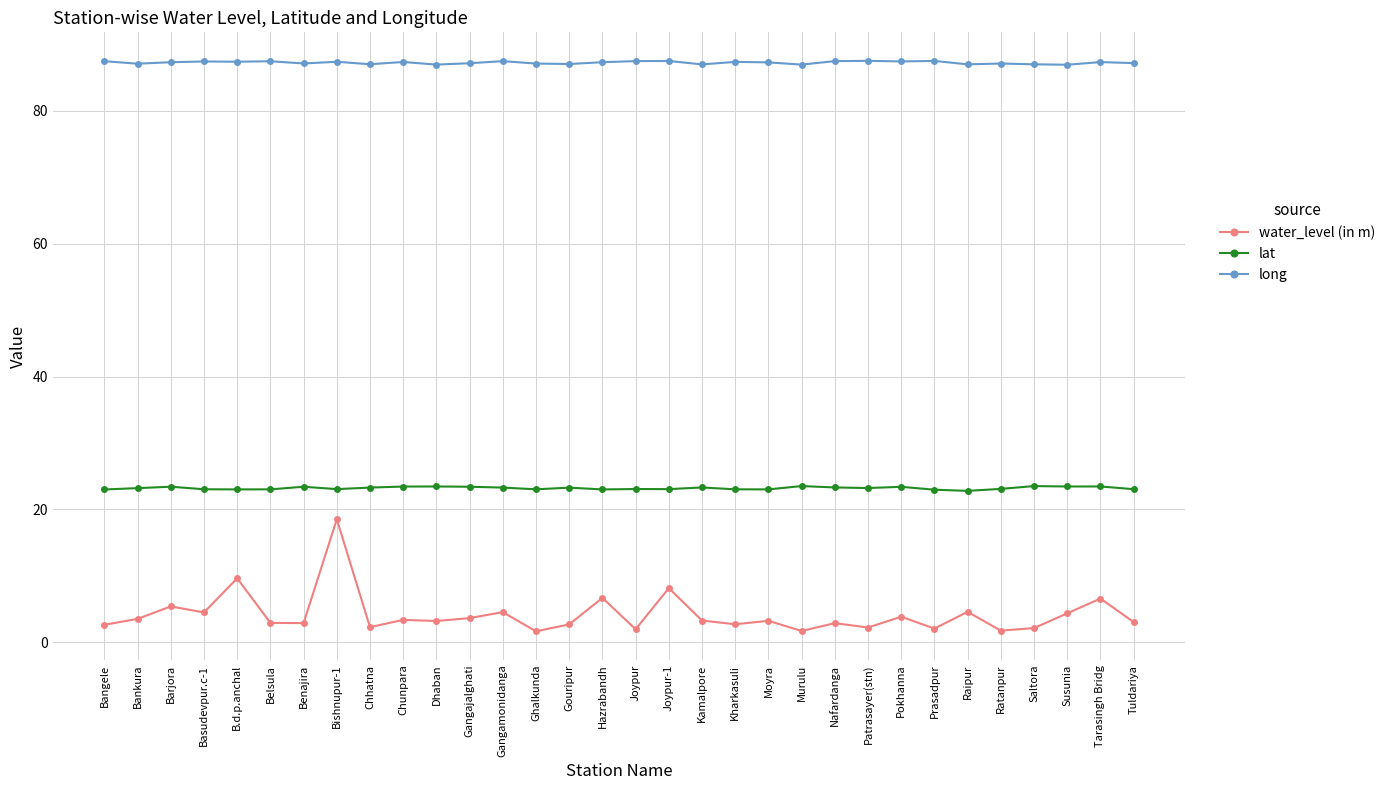

The water_level (in m) series shows 2.7 at Kharkasuli. True or false?

True